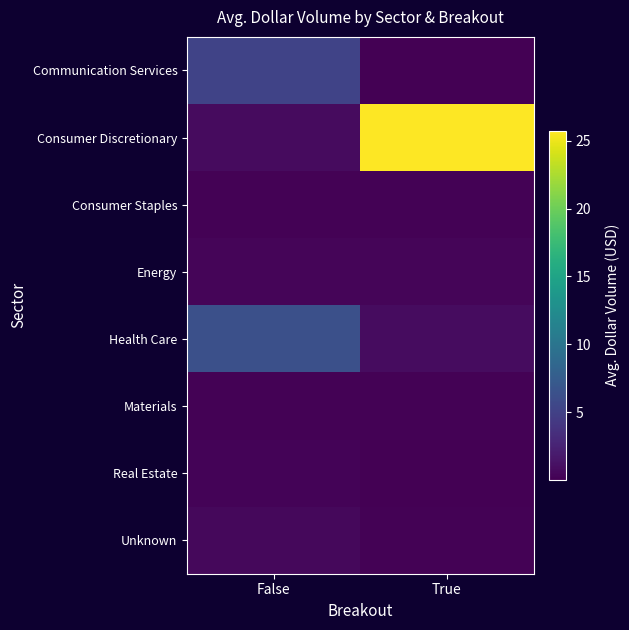

Reading left to right, extract all data points from this chart.

Communication Services: False=5.2	True=0.1
Consumer Discretionary: False=0.8	True=25.7
Consumer Staples: False=0.1	True=0.2
Energy: False=0.3	True=0.3
Health Care: False=6.3	True=0.9
Materials: False=0.2	True=0.2
Real Estate: False=0.3	True=0.0
Unknown: False=0.5	True=0.2